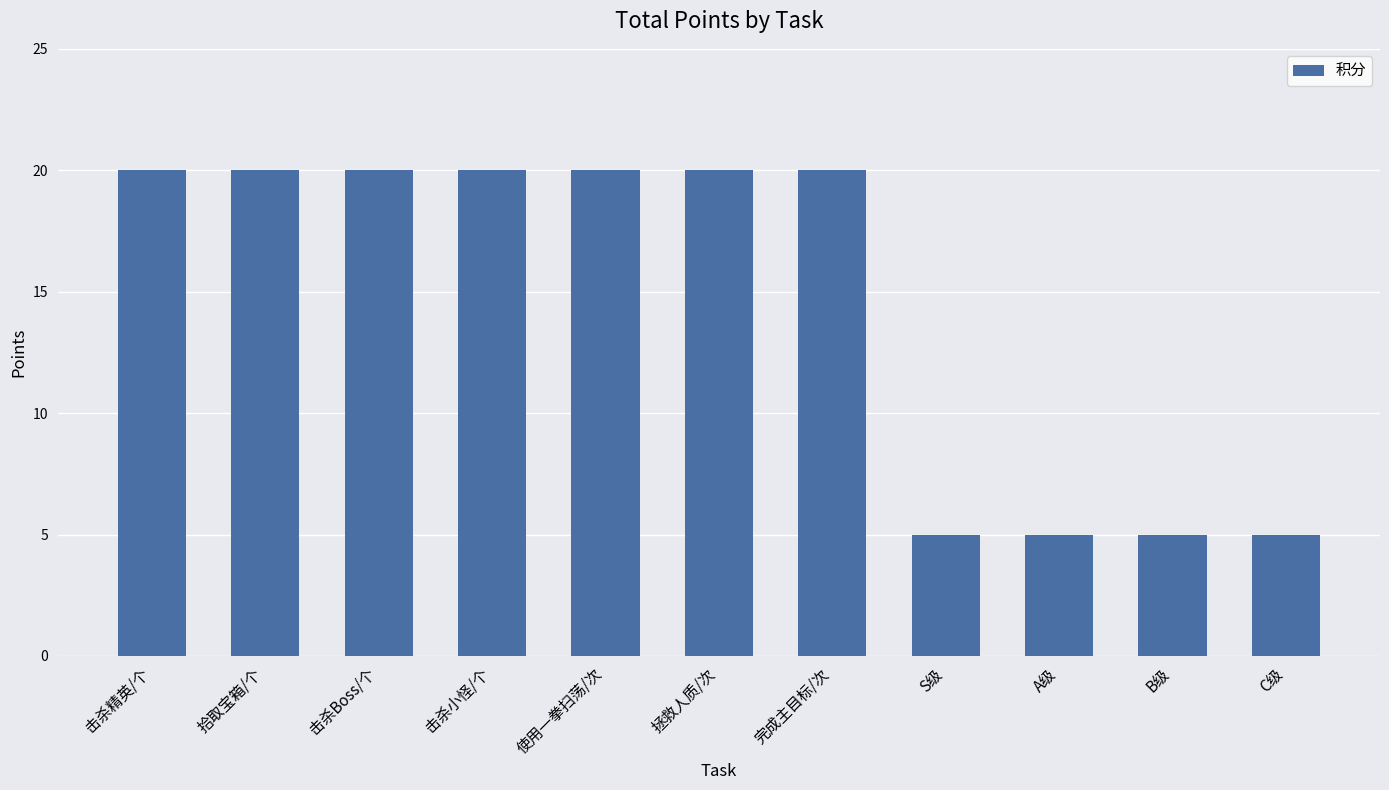

Reading left to right, what are all the values shown in this chart?

击杀精英/个=20	拾取宝箱/个=20	击杀Boss/个=20	击杀小怪/个=20	使用一拳扫荡/次=20	拯救人质/次=20	完成主目标/次=20	S级=5	A级=5	B级=5	C级=5